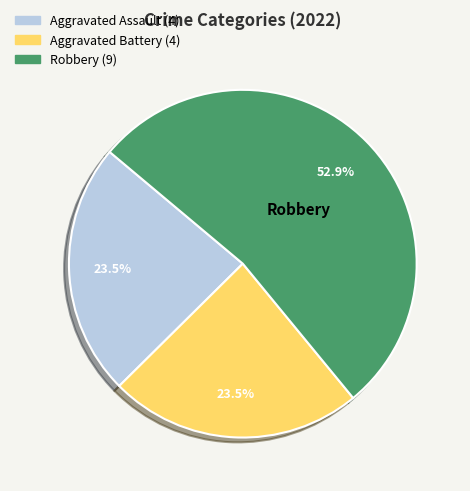

Is there a majority slice in this chart?

Yes